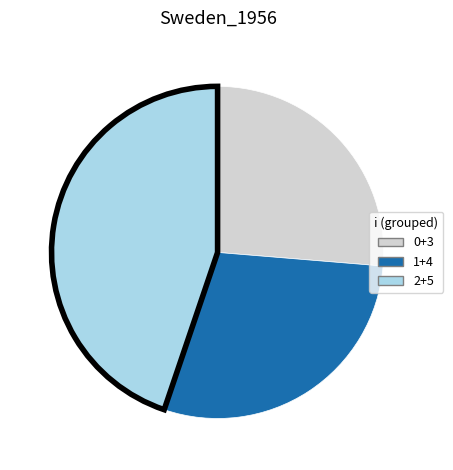

Which category has the smallest portion of the pie?

0+3